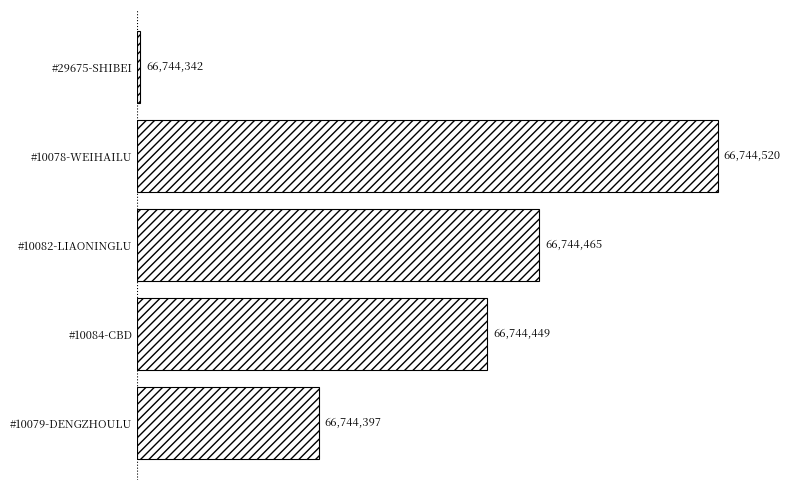

How many bars are there in total?

5